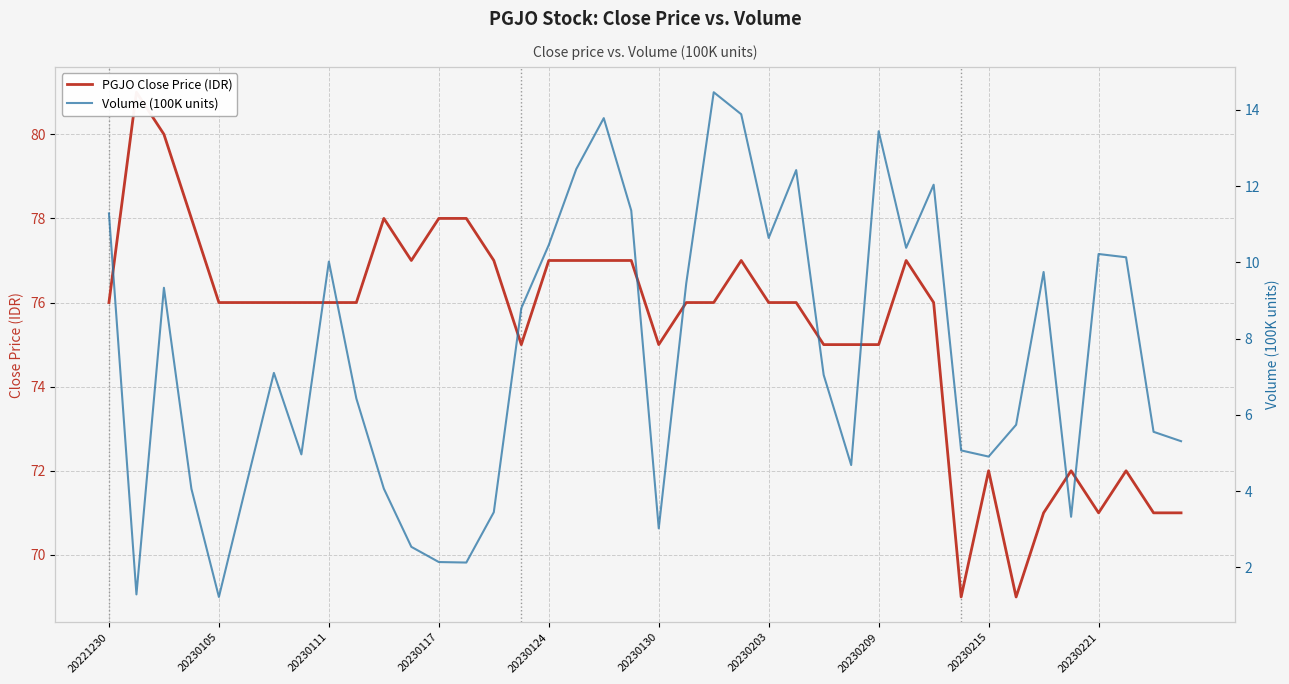

What are all the series names shown in the legend?

PGJO Close Price (IDR), Volume (100K units)